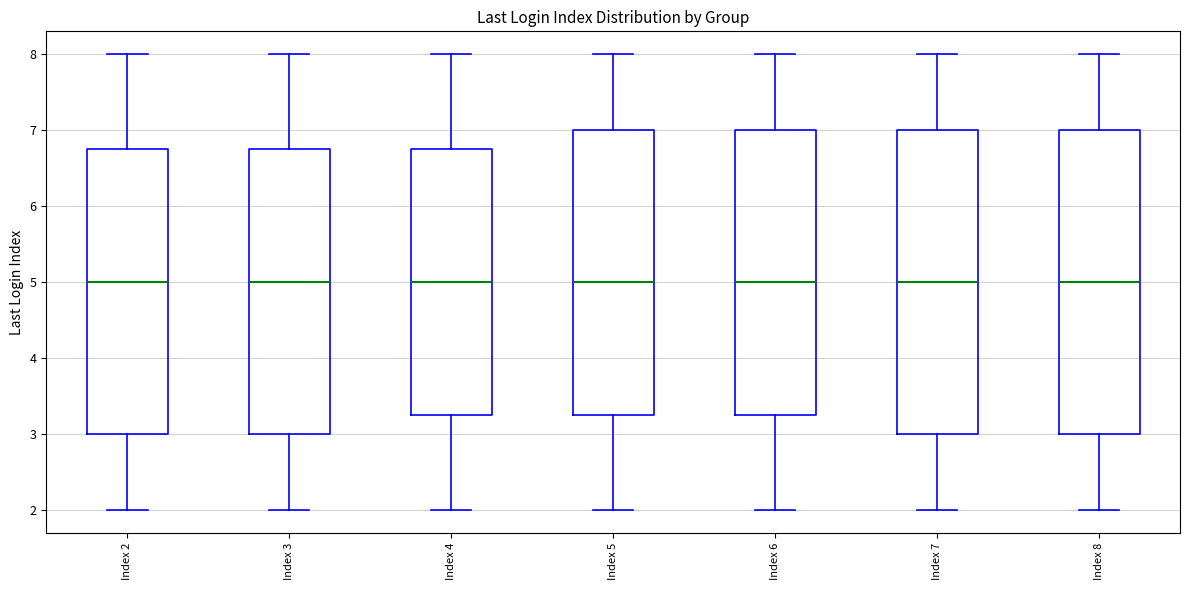

Reading left to right, read every box against the y-axis: the position of its median line, the range the box covers, and the ends of its whiskers. The values are not printed on the chart, so give them approximately, as read against the axis.

Index 2: median 5.0, box 3.0 to 6.8, whiskers 2.0 to 8.0
Index 3: median 5.0, box 3.0 to 6.8, whiskers 2.0 to 8.0
Index 4: median 5.0, box 3.3 to 6.8, whiskers 2.0 to 8.0
Index 5: median 5.0, box 3.3 to 7.0, whiskers 2.0 to 8.0
Index 6: median 5.0, box 3.3 to 7.0, whiskers 2.0 to 8.0
Index 7: median 5.0, box 3.0 to 7.0, whiskers 2.0 to 8.0
Index 8: median 5.0, box 3.0 to 7.0, whiskers 2.0 to 8.0